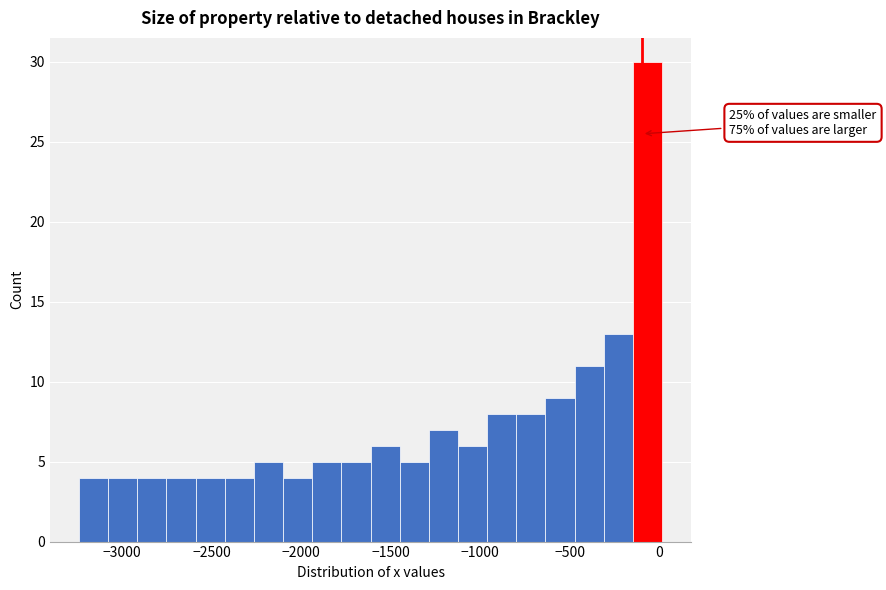

Read against the x-axis, roughly where is the centre of the tallest bar?

-50